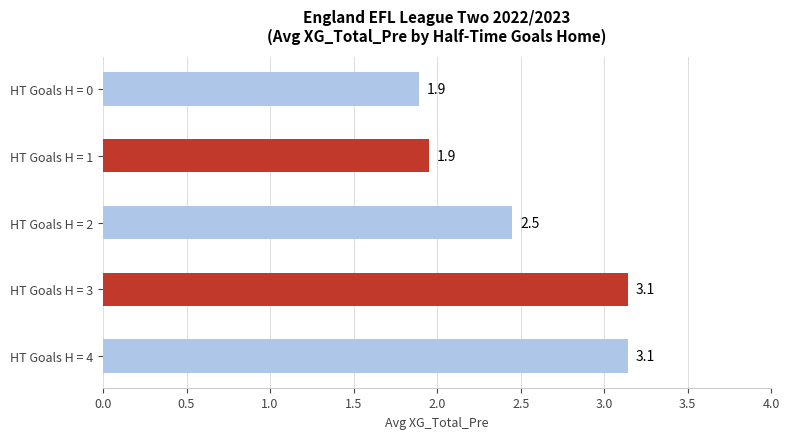

How many values are between 1 and 3?

3